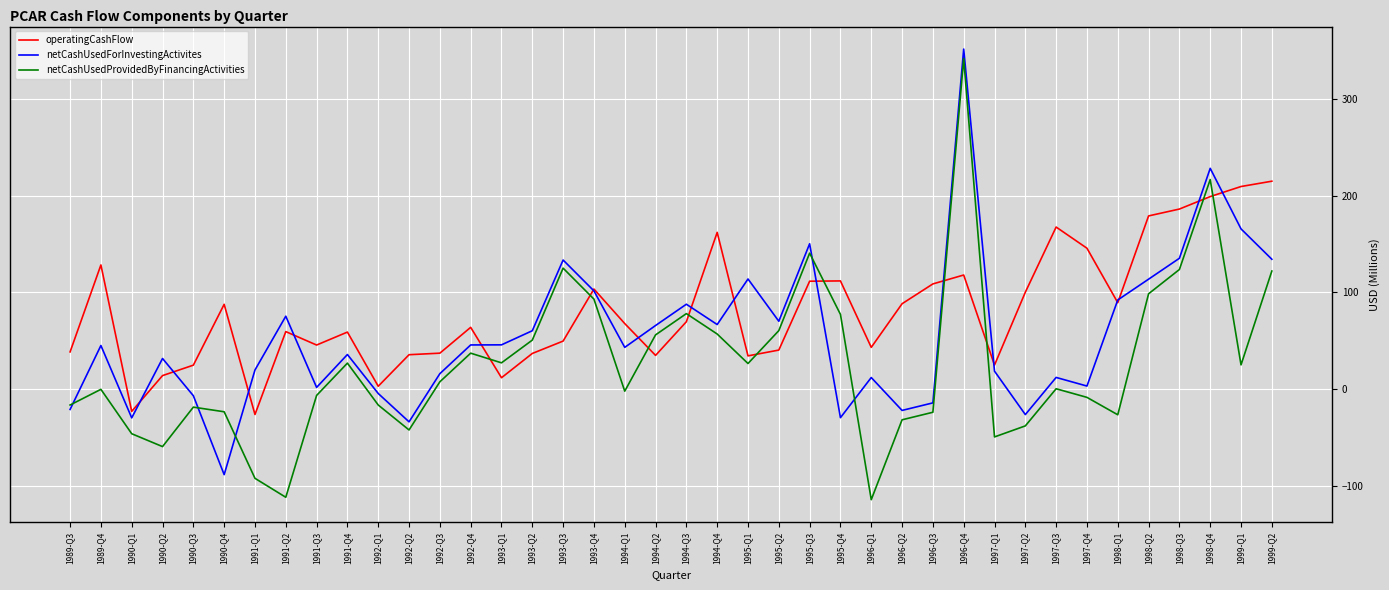

What is the highest value of the netCashUsedForInvestingActivites series?

351.6